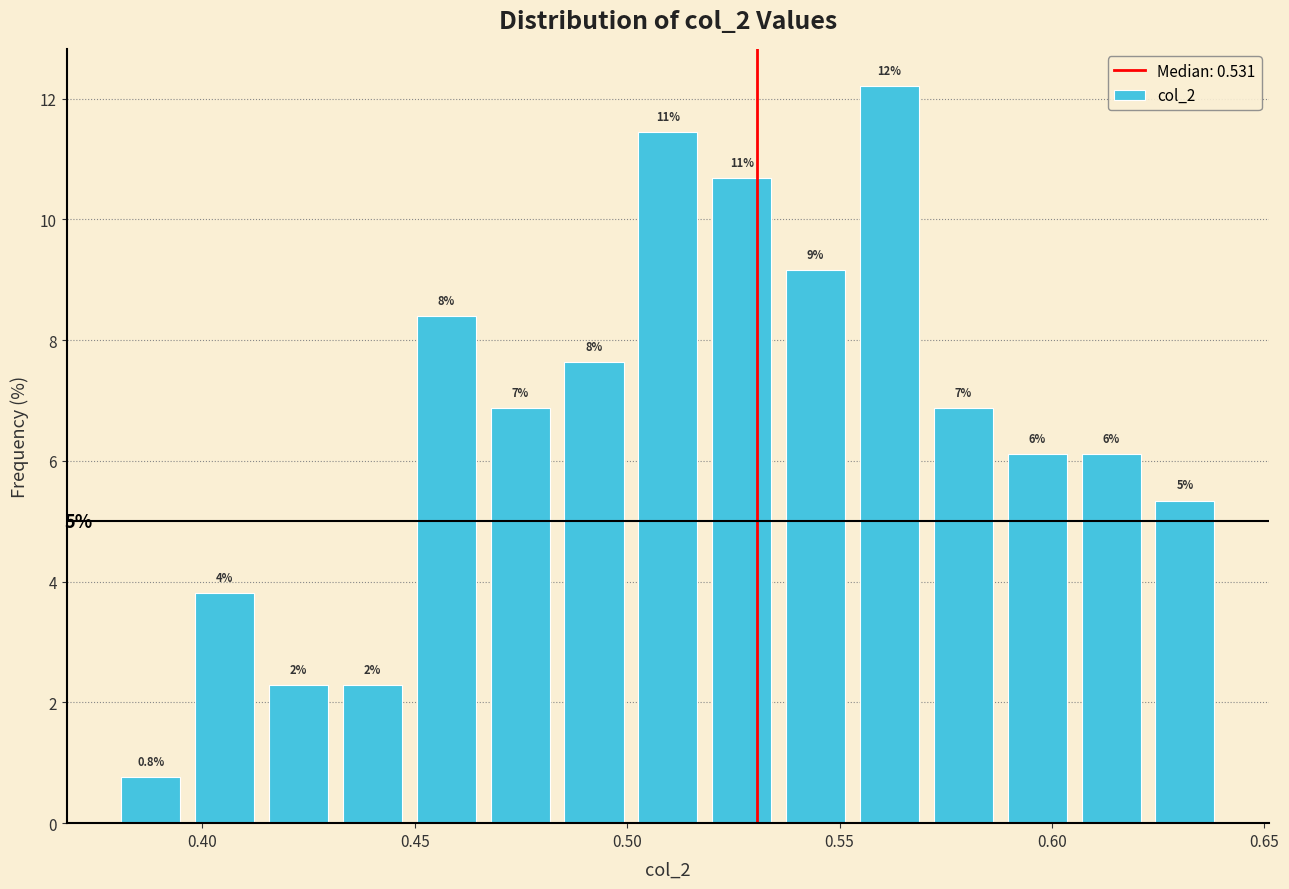

Read against the x-axis, roughly where is the centre of the tallest bar?

0.560